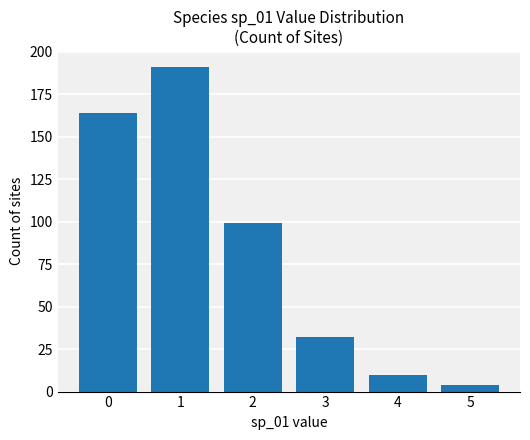

Reading left to right, what are all the values shown in this chart?

0=164	1=191	2=99	3=32	4=10	5=4